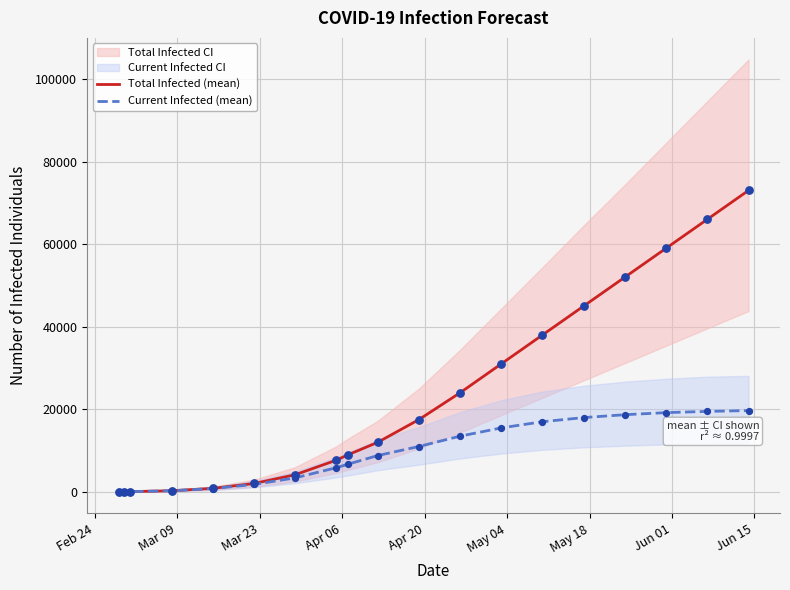

At how many categories does at least one series exceed 19358?

8